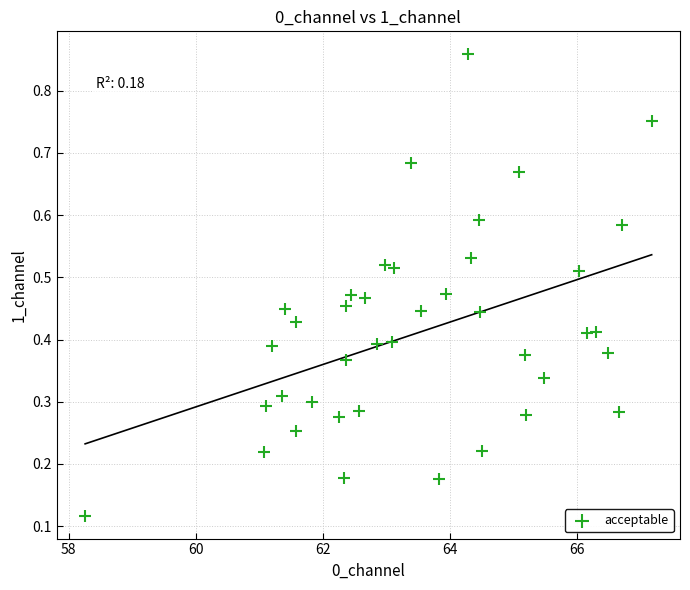

What is the range of X values (max minus min)?

8.9